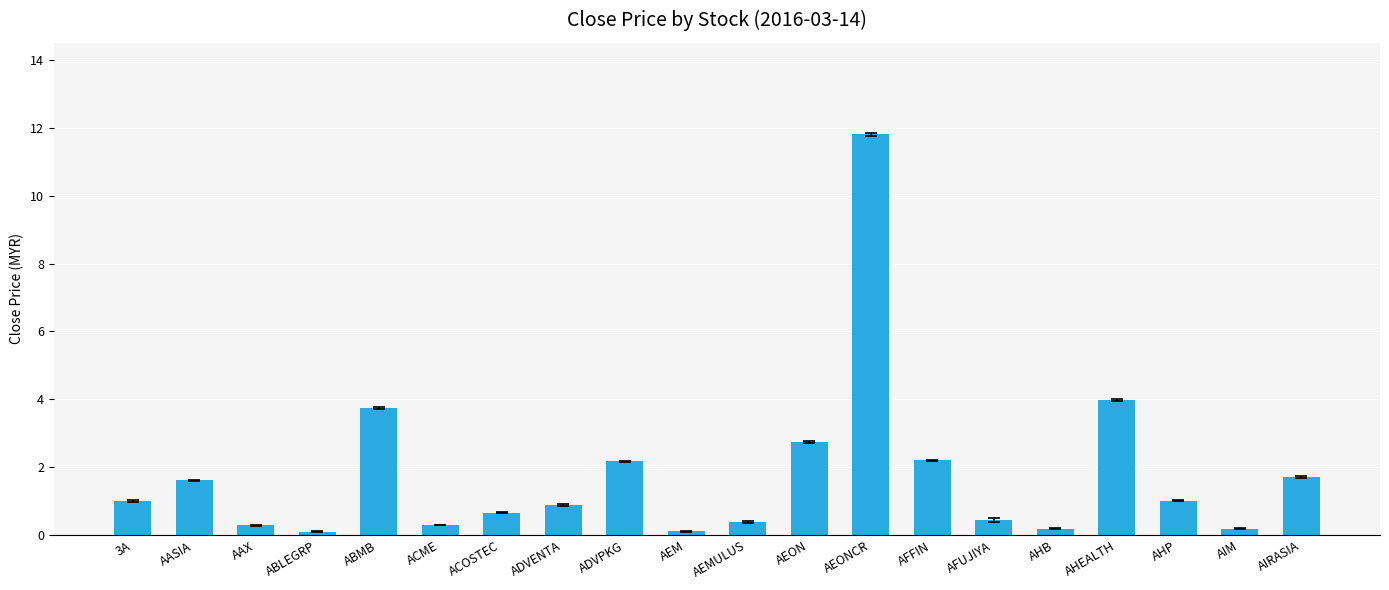

Reading left to right, list all the values displayed in this chart.

3A=1.0	AASIA=1.6	AAX=0.3	ABLEGRP=0.1	ABMB=3.8	ACME=0.3	ACOSTEC=0.7	ADVENTA=0.9	ADVPKG=2.2	AEM=0.1	AEMULUS=0.4	AEON=2.8	AEONCR=11.8	AFFIN=2.2	AFUJIYA=0.4	AHB=0.2	AHEALTH=4.0	AHP=1.0	AIM=0.2	AIRASIA=1.7